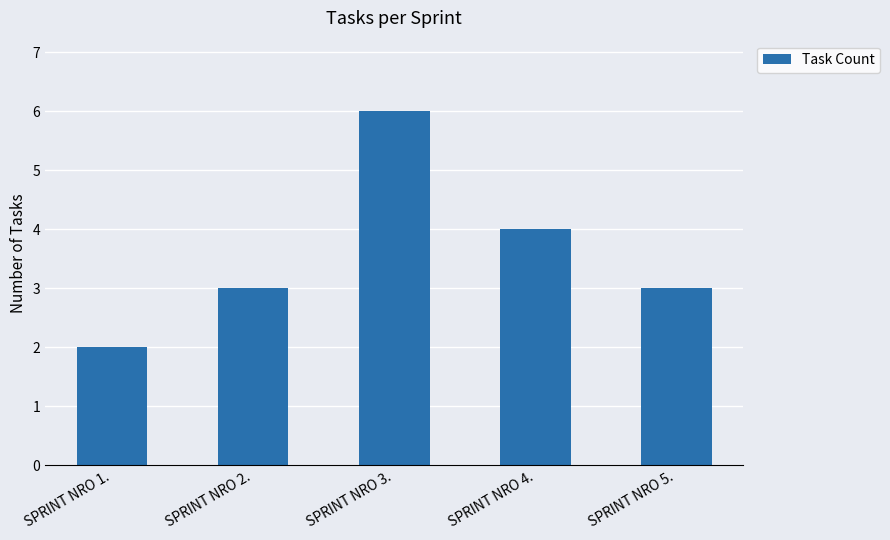

What is the ratio of the value at SPRINT NRO 1. to the value at SPRINT NRO 3.?

0.3